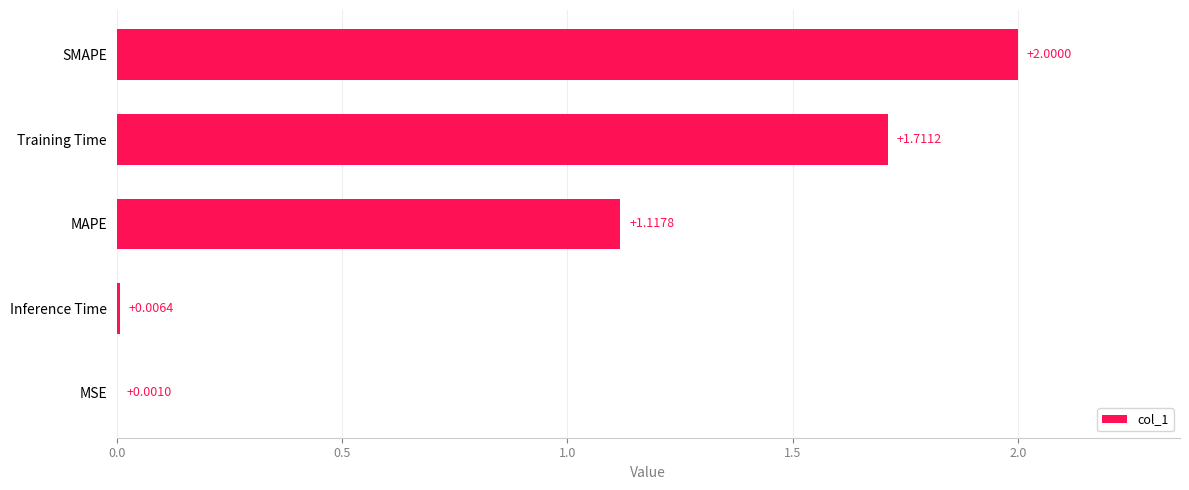

What is the change in value from Inference Time to Training Time?

+1.7